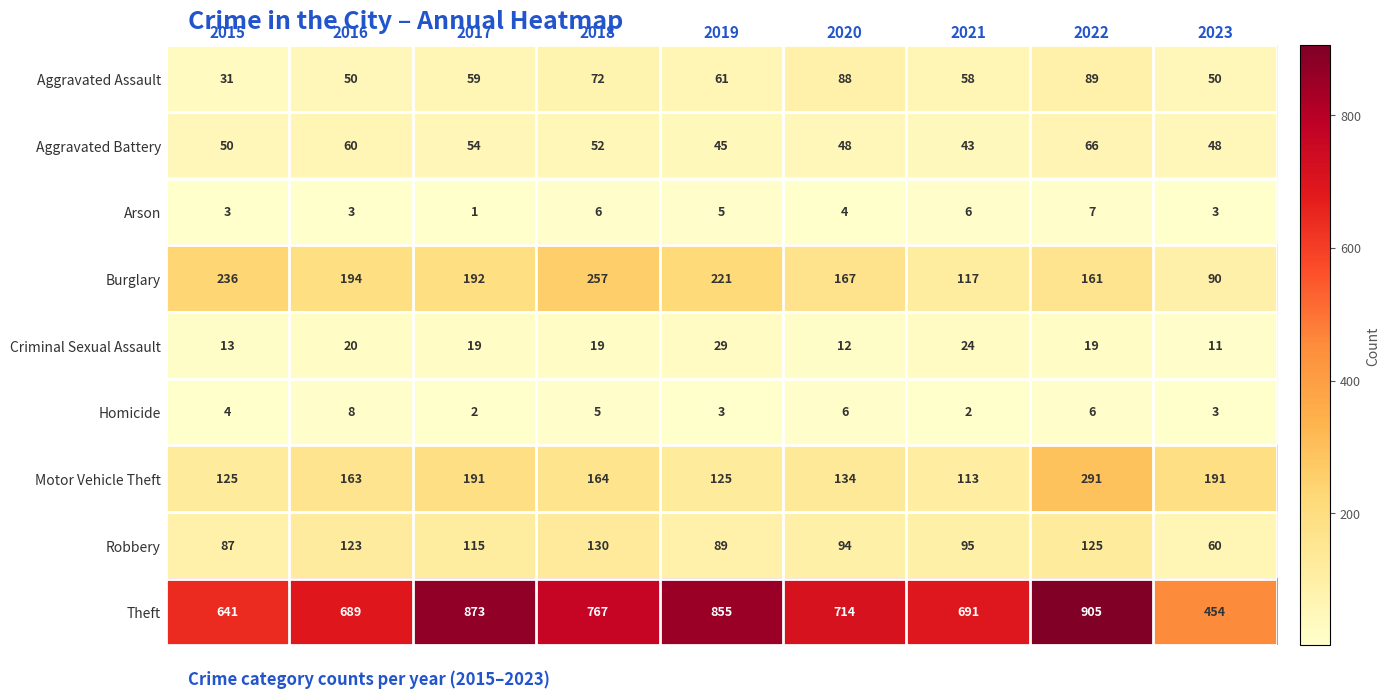

At which category is the sum across all series the highest?

2022